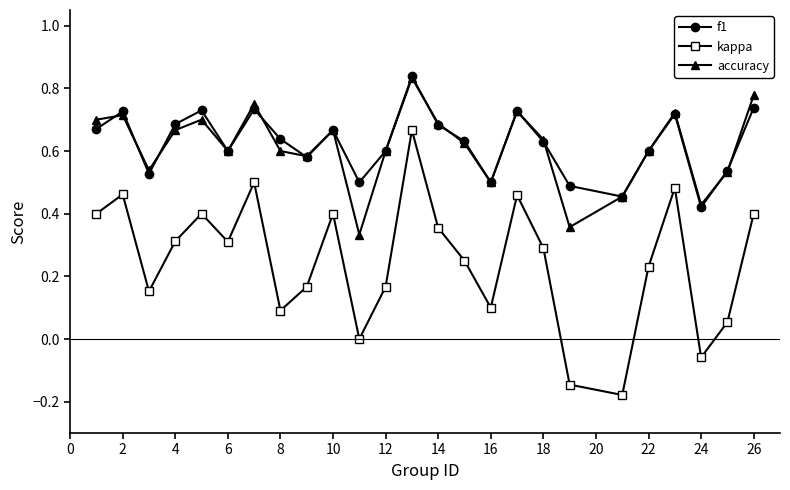

In kappa, how many points are higher than both neighbors (excluding endpoints)?

7